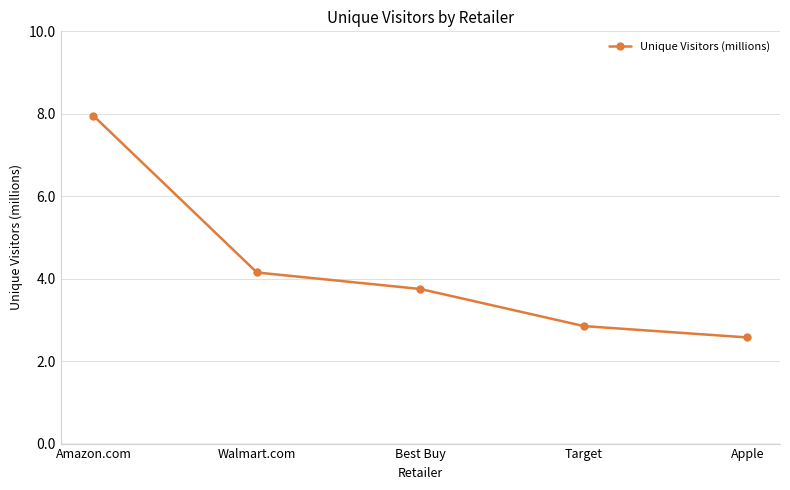

What value does the data have at Apple?

2.6